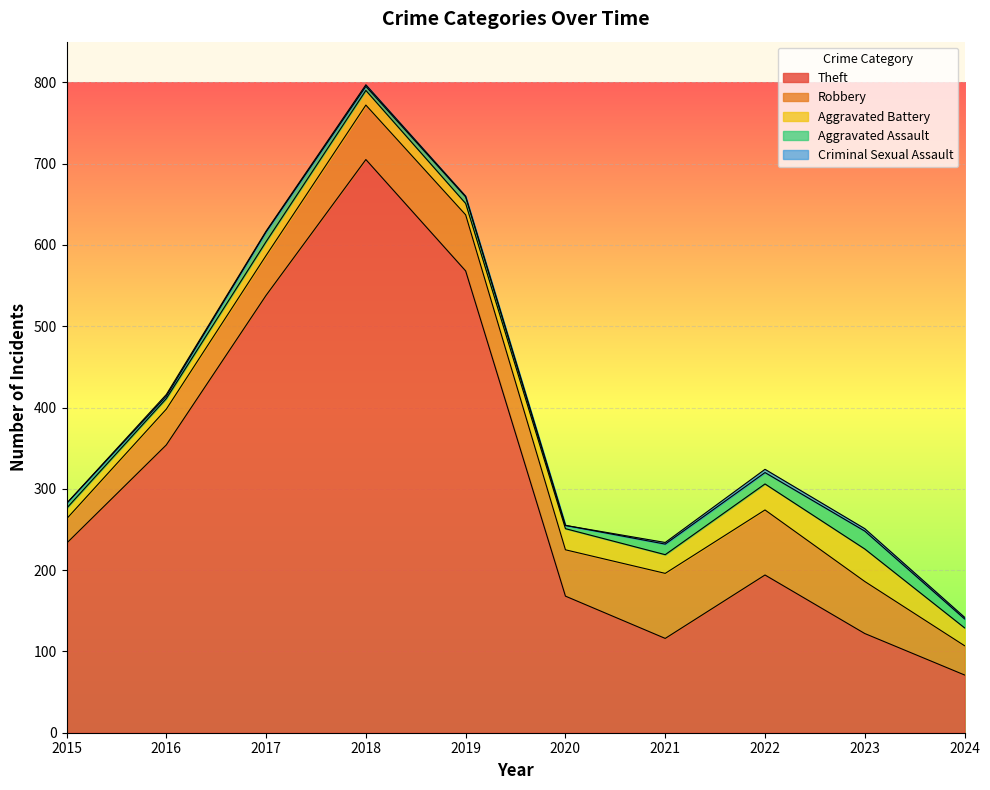

List the labels in order of Aggravated Battery value, largest first.

2023, 2022, 2020, 2021, 2024, 2018, 2017, 2019, 2015, 2016